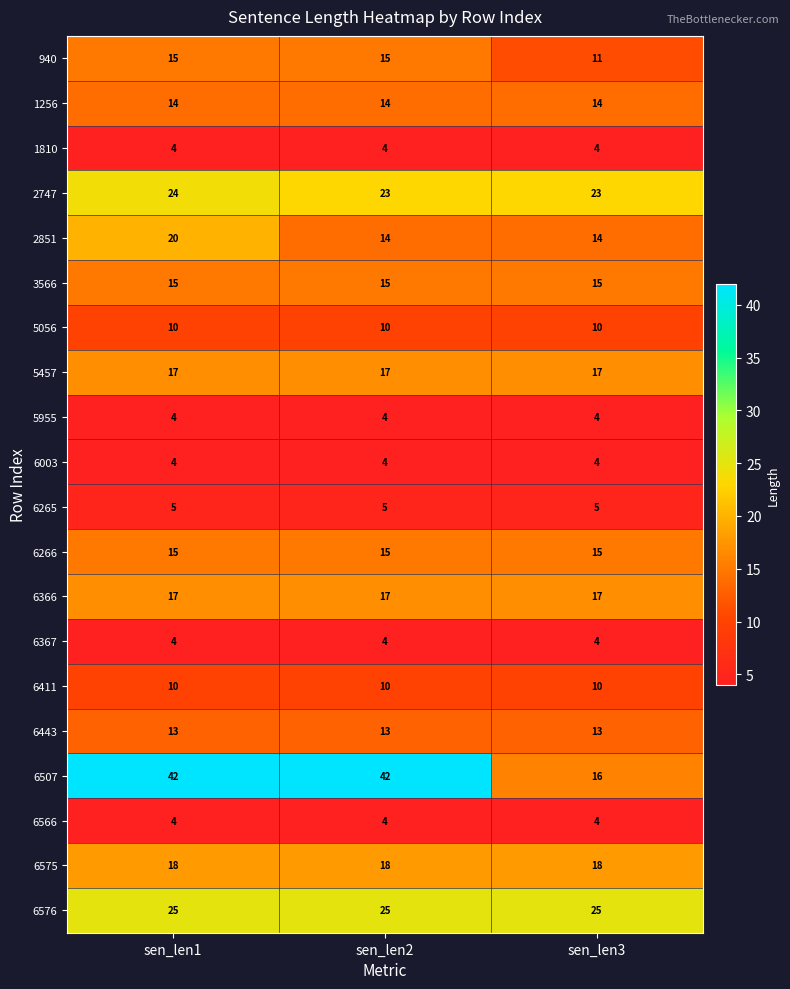

Which series has the largest range (max minus min)?

6507